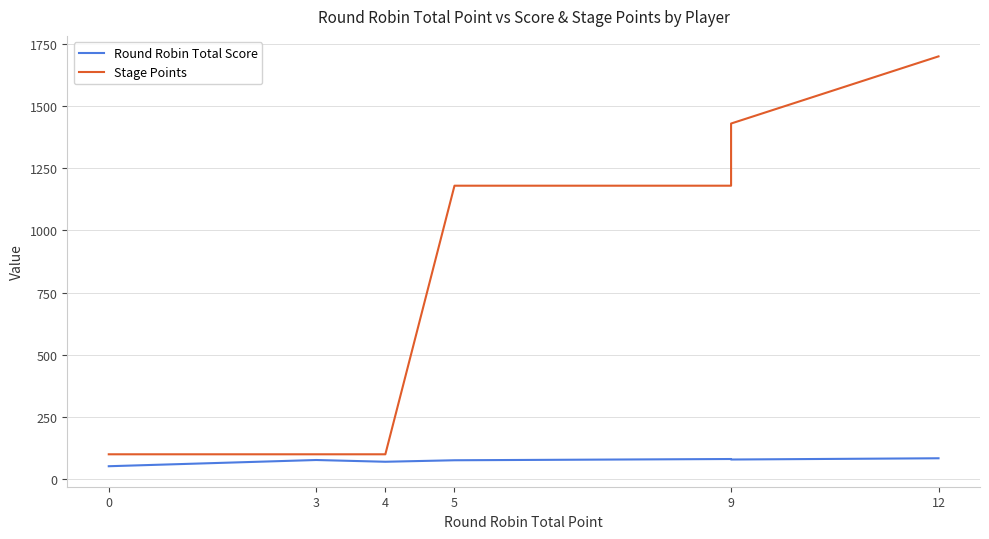

How many values in the Round Robin Total Score series exceed 77?

6